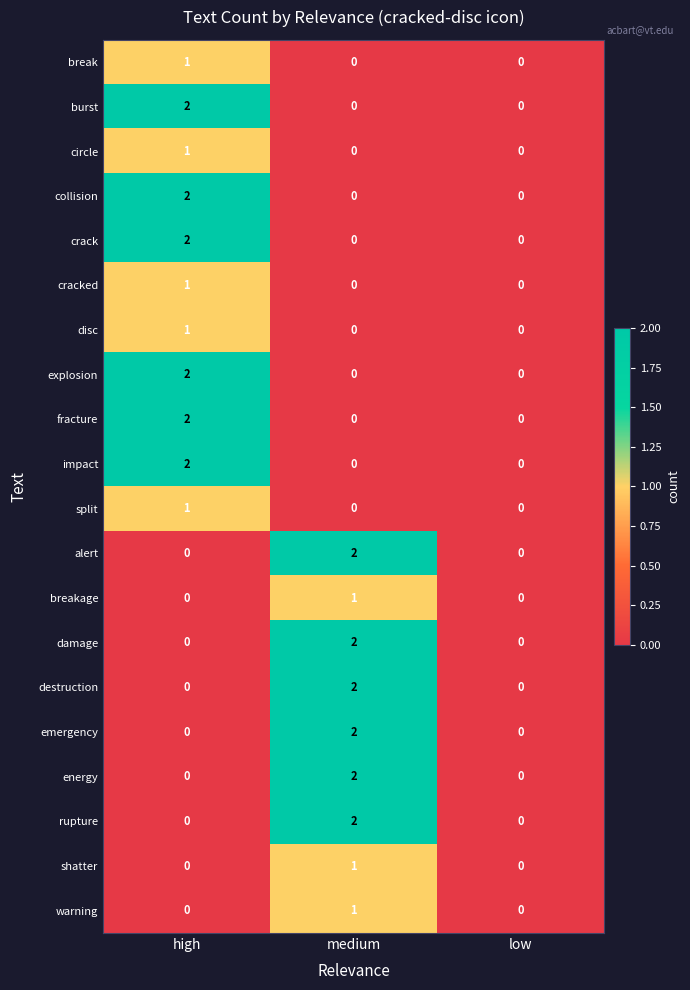

What is the maximum value shown in the chart?

2